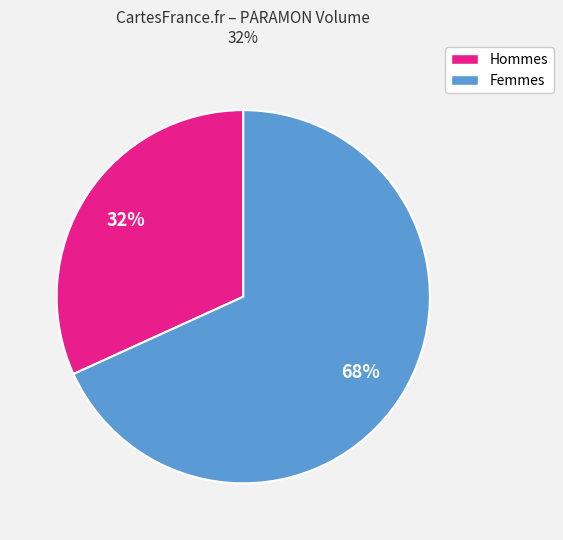

How many segments does this pie chart have?

2